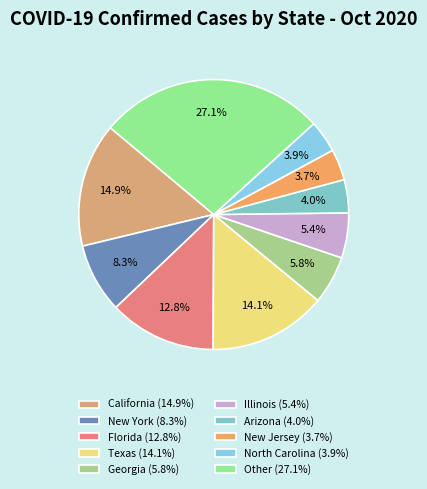

To the nearest percent, what percentage of the pie is California?

15%